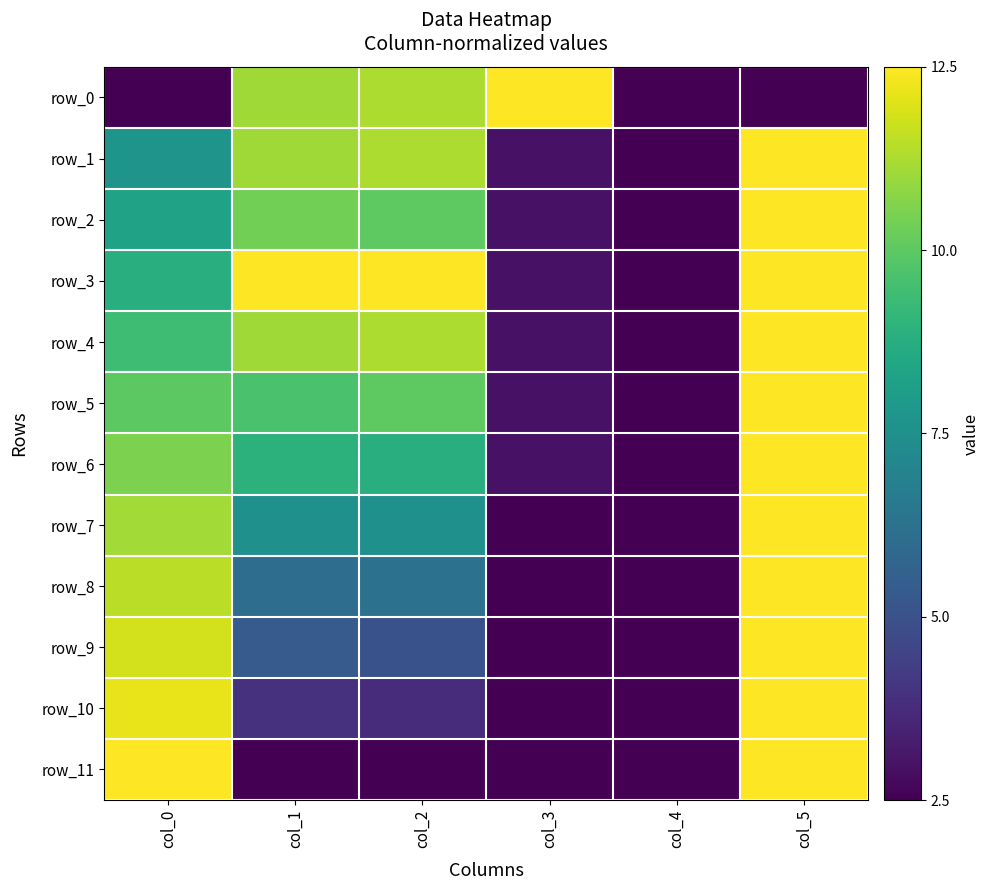

Reading right to left, what are all the values shown in this chart?

row_0: 0.0	0.0	1.0	0.9	0.9	0.0
row_1: 1.0	0.0	0.0	0.9	0.9	0.5
row_2: 1.0	0.0	0.0	0.8	0.8	0.6
row_3: 1.0	0.0	0.0	1.0	1.0	0.6
row_4: 1.0	0.0	0.0	0.9	0.9	0.7
row_5: 1.0	0.0	0.0	0.8	0.7	0.7
row_6: 1.0	0.0	0.0	0.6	0.6	0.8
row_7: 1.0	0.0	0.0	0.5	0.5	0.9
row_8: 1.0	0.0	0.0	0.4	0.4	0.9
row_9: 1.0	0.0	0.0	0.2	0.3	0.9
row_10: 1.0	0.0	0.0	0.1	0.1	1.0
row_11: 1.0	0.0	0.0	0.0	0.0	1.0